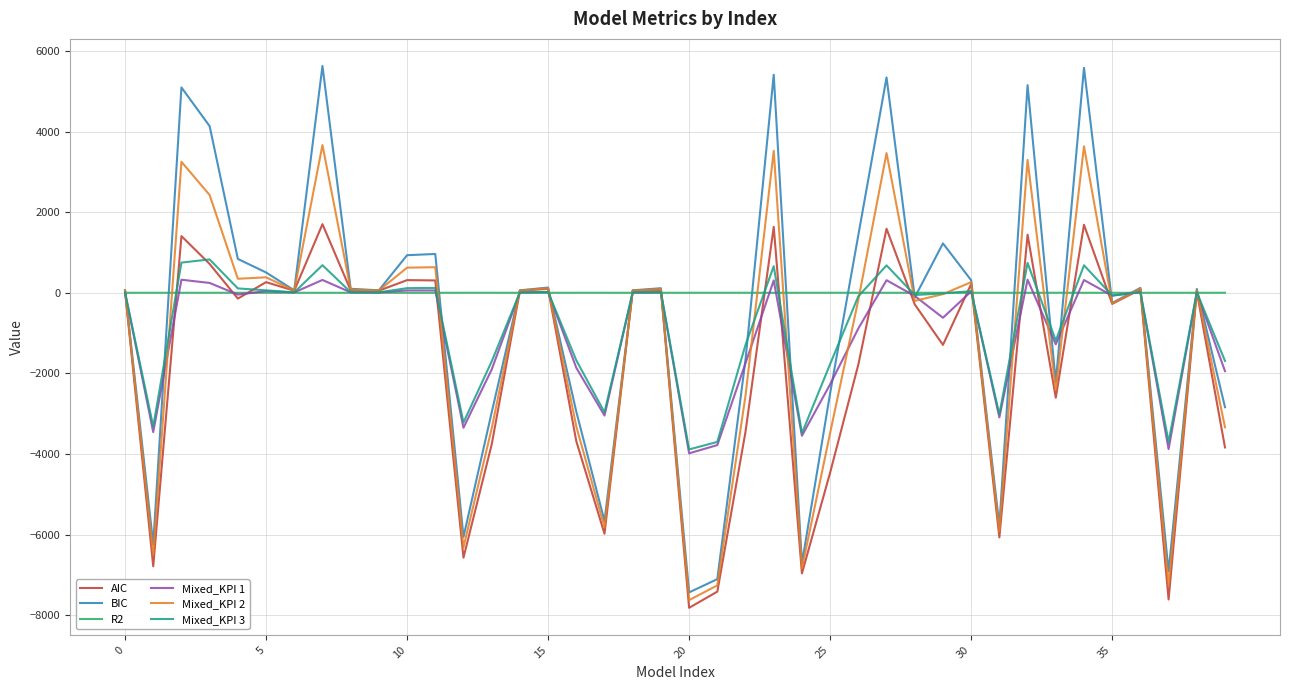

What is the maximum value for AIC?

1703.0